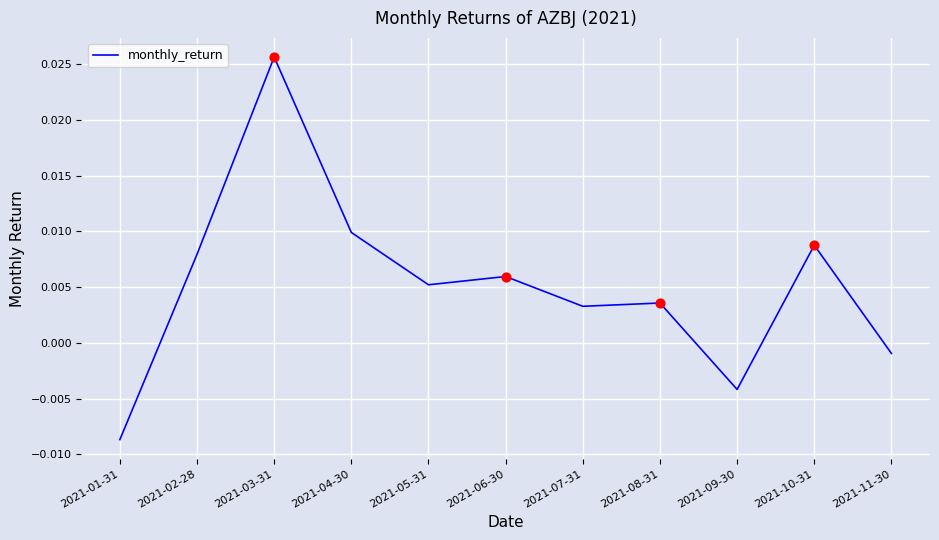

Which has a higher value, 2021-06-30 or 2021-05-31?

2021-06-30